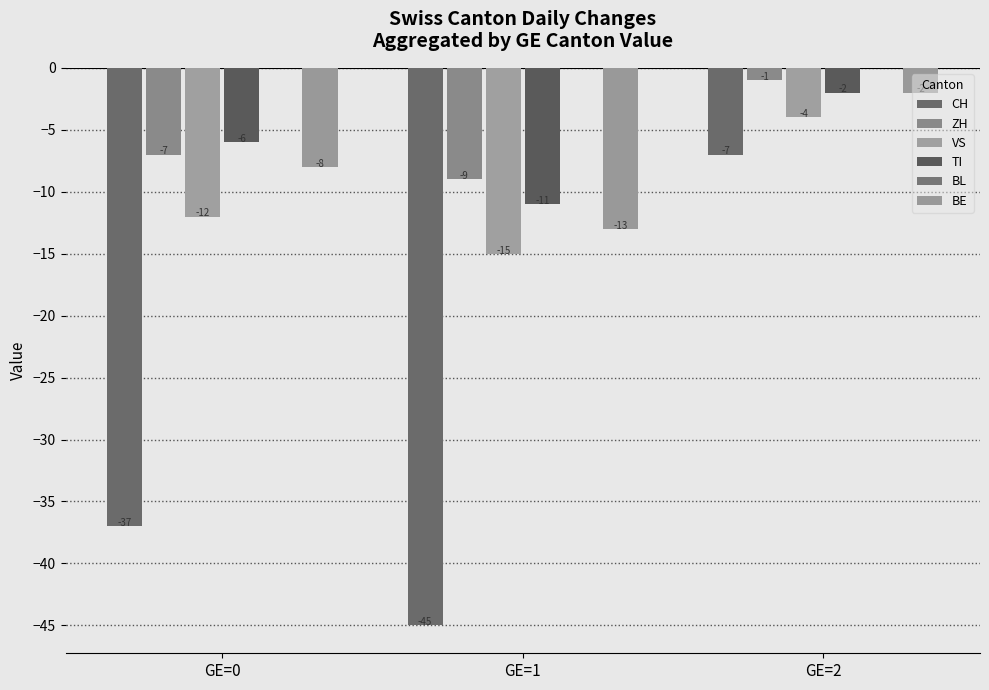

At how many categories does at least one series exceed -13?

3